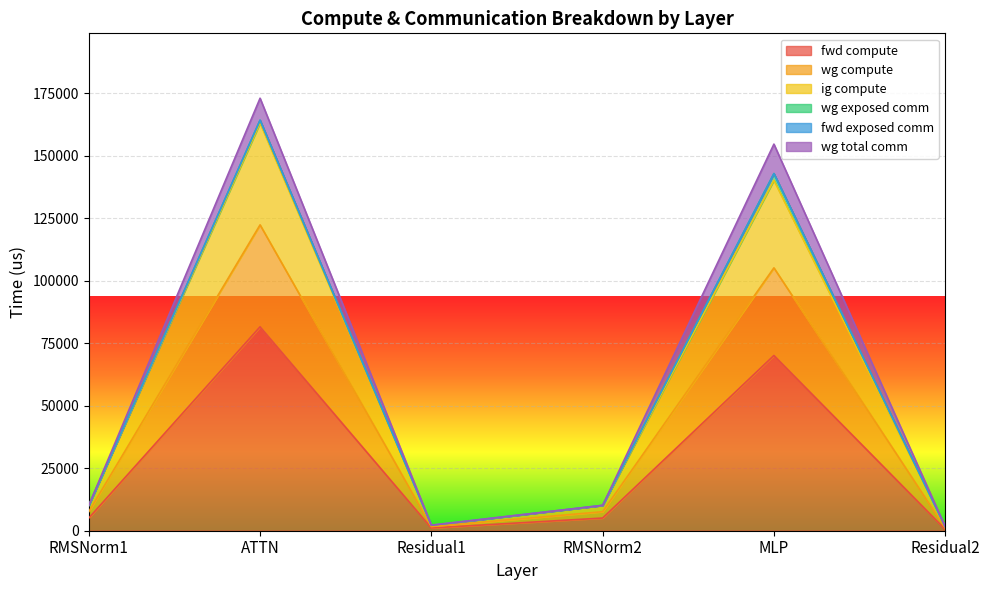

What is the total value across all series at RMSNorm1?

22826.2